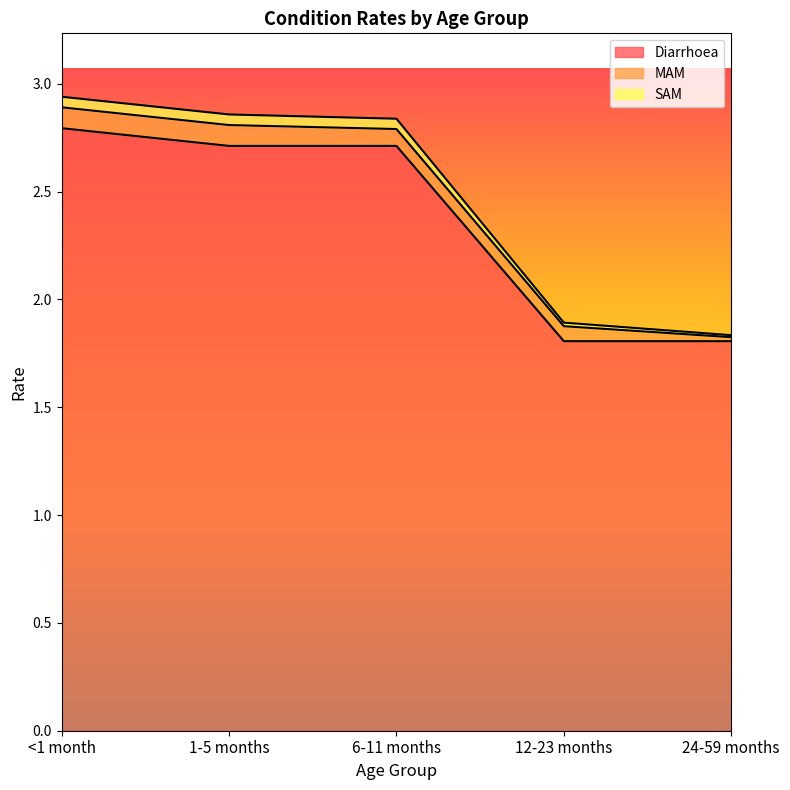

At which label does Diarrhoea reach its peak?

<1 month